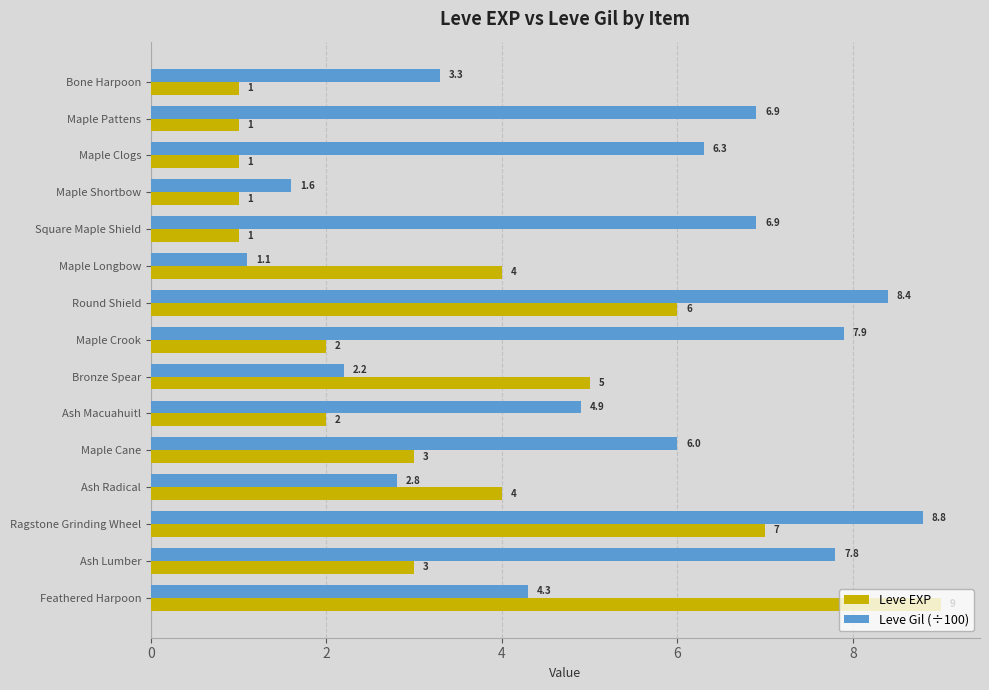

What is the sum of all Leve EXP values?

50.0